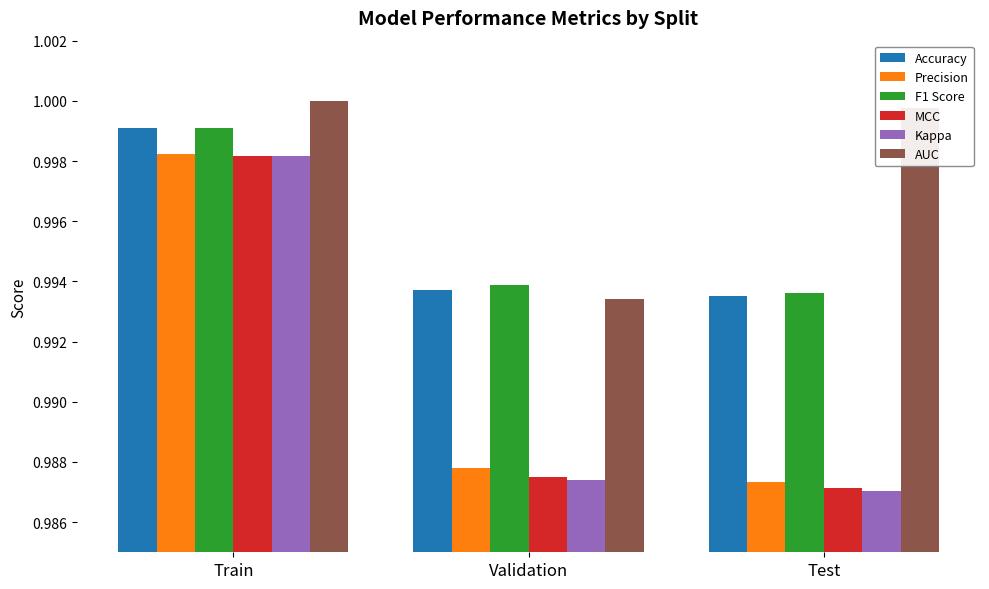

What are all the series names shown in the legend?

Accuracy, Precision, F1 Score, MCC, Kappa, AUC